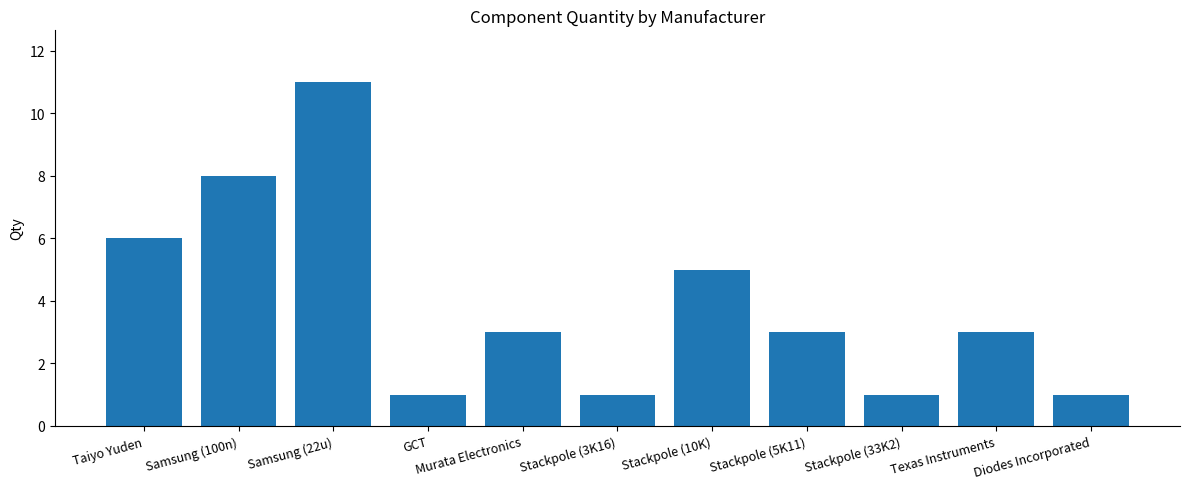

Approximately how many times larger is the value at Murata Electronics compared to Stackpole (33K2)?

3.0